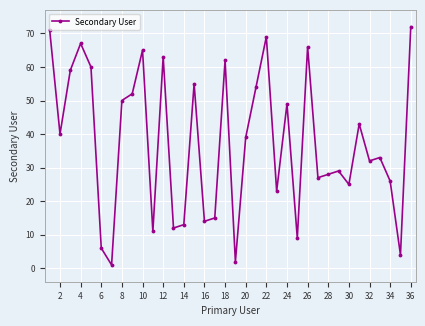

True or false: the data has more than 2 interior local peaks.

True